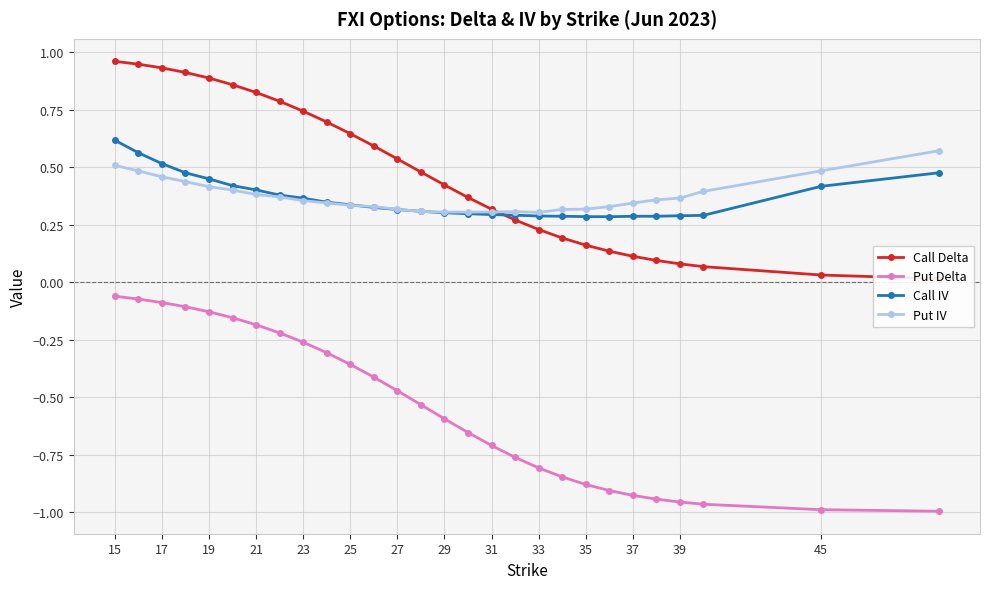

Reading right to left, extract all data points from this chart.

Call Delta: 0.0	0.0	0.1	0.1	0.1	0.1	0.1	0.2	0.2	0.2	0.3	0.3	0.4	0.4	0.5	0.5	0.6	0.6	0.7	0.7	0.8	0.8	0.9	0.9	0.9	0.9	0.9	1.0
Put Delta: -1.0	-1.0	-1.0	-1.0	-0.9	-0.9	-0.9	-0.9	-0.8	-0.8	-0.8	-0.7	-0.7	-0.6	-0.5	-0.5	-0.4	-0.4	-0.3	-0.3	-0.2	-0.2	-0.2	-0.1	-0.1	-0.1	-0.1	-0.1
Call IV: 0.5	0.4	0.3	0.3	0.3	0.3	0.3	0.3	0.3	0.3	0.3	0.3	0.3	0.3	0.3	0.3	0.3	0.3	0.3	0.4	0.4	0.4	0.4	0.4	0.5	0.5	0.6	0.6
Put IV: 0.6	0.5	0.4	0.4	0.4	0.3	0.3	0.3	0.3	0.3	0.3	0.3	0.3	0.3	0.3	0.3	0.3	0.3	0.3	0.4	0.4	0.4	0.4	0.4	0.4	0.5	0.5	0.5